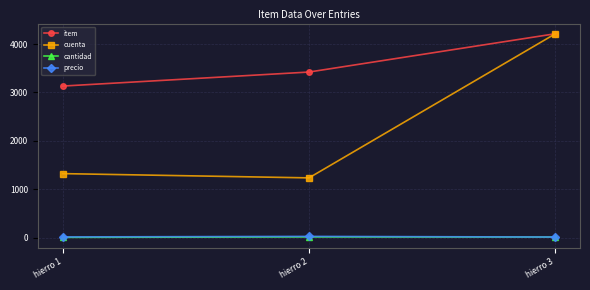

At which label does cuenta reach its peak?

hierro 3